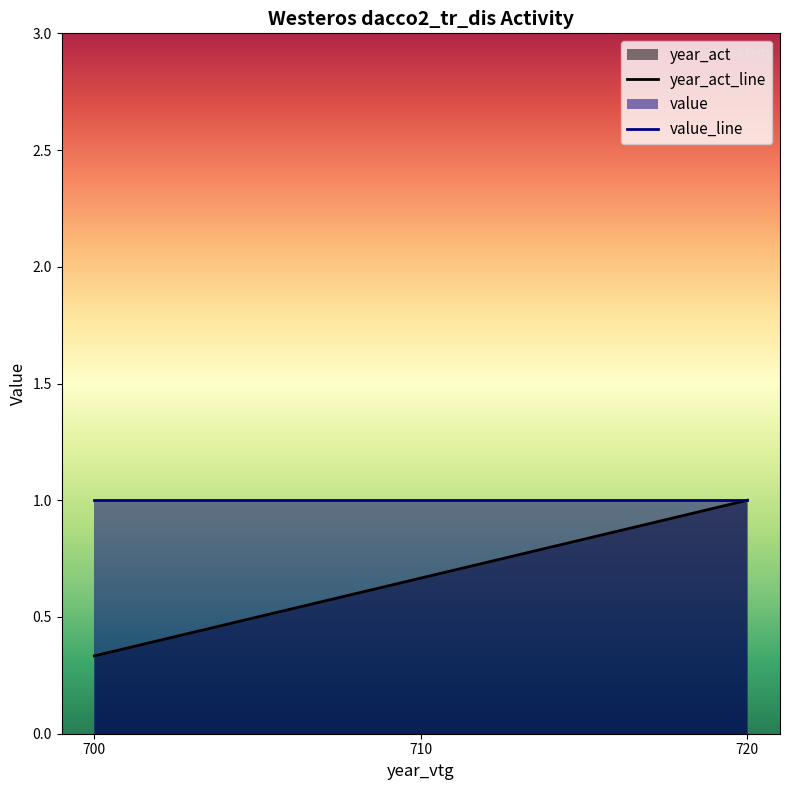

Rank the series at 720 from lowest to highest value.

year_act_line, value_line